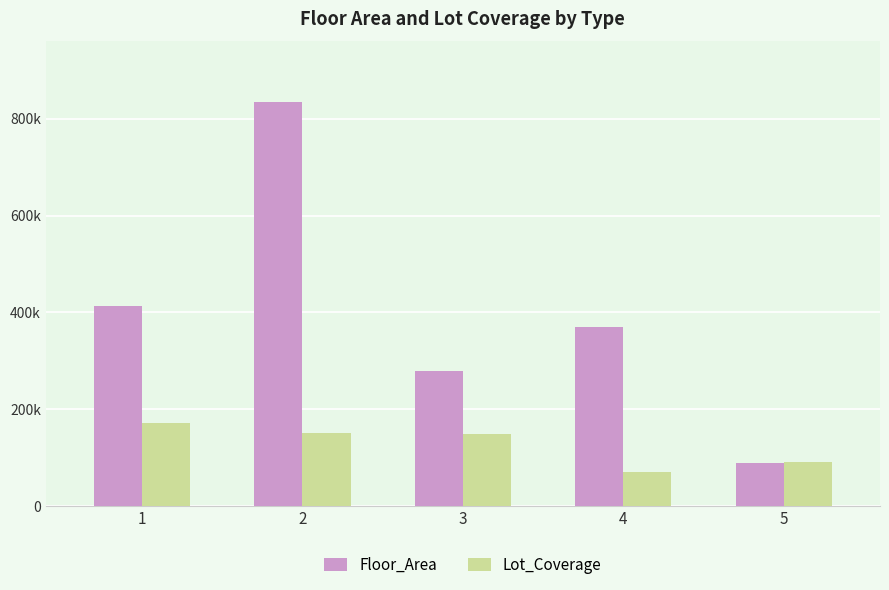

Which category has the highest value in the Lot_Coverage series?

1